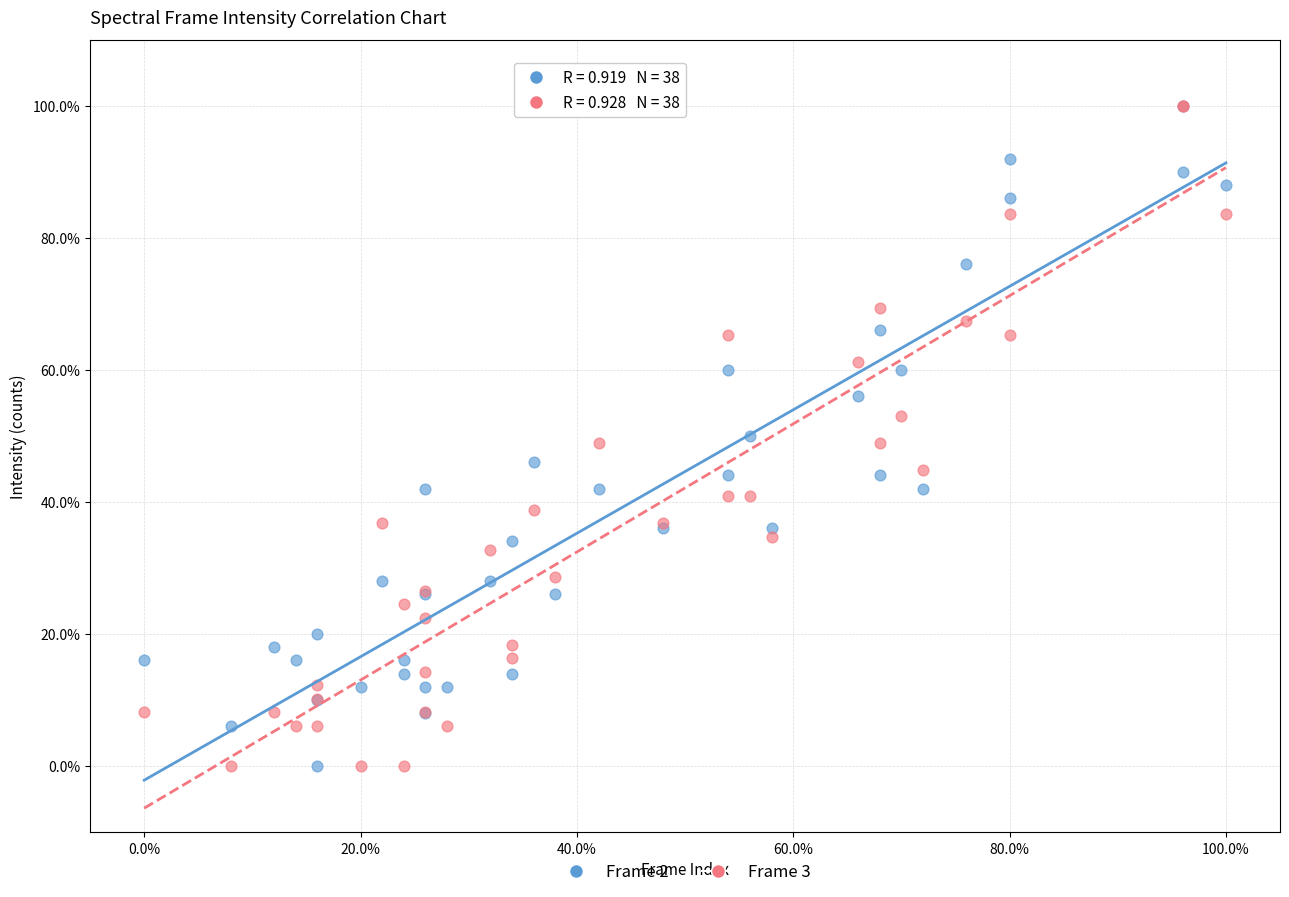

What are all the series names shown in the legend?

Frame 2, Frame 3